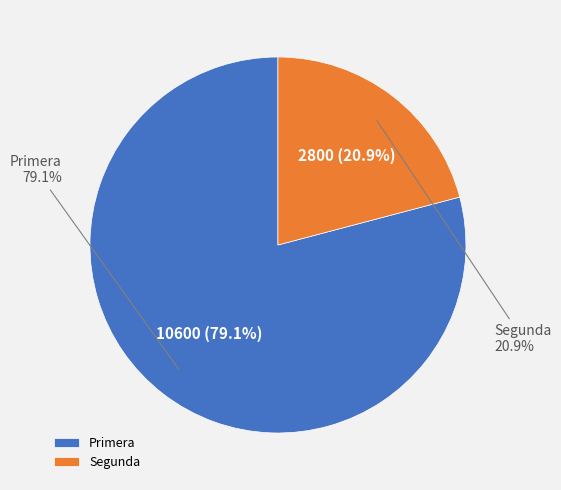

To the nearest percent, what is the difference between the largest and smallest slice percentages?

58%